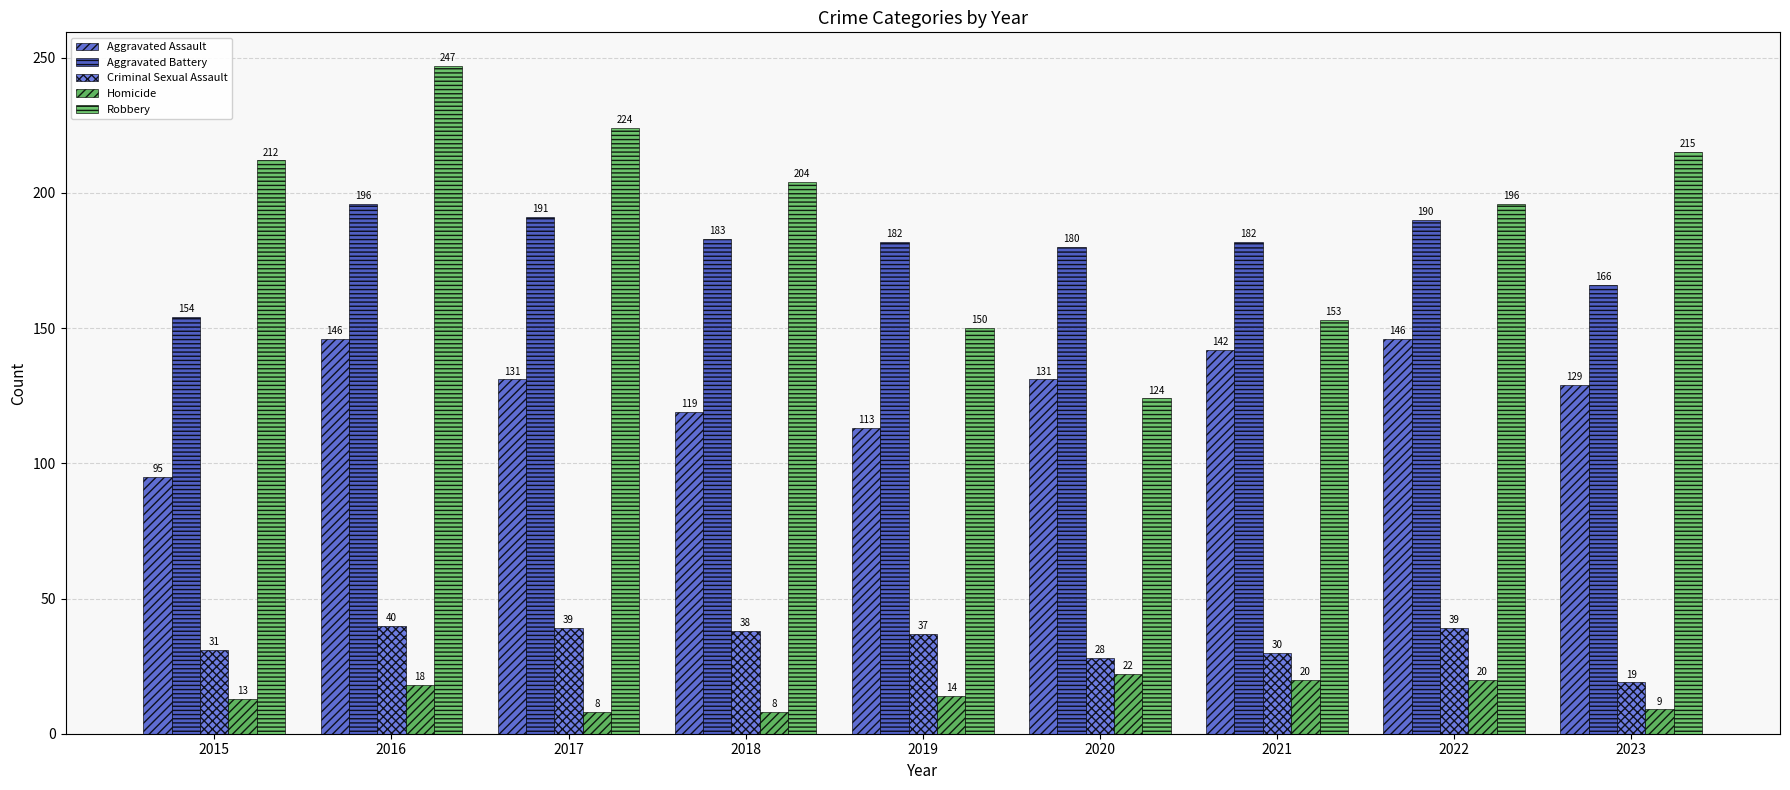

What is the average value of the Criminal Sexual Assault series?

33